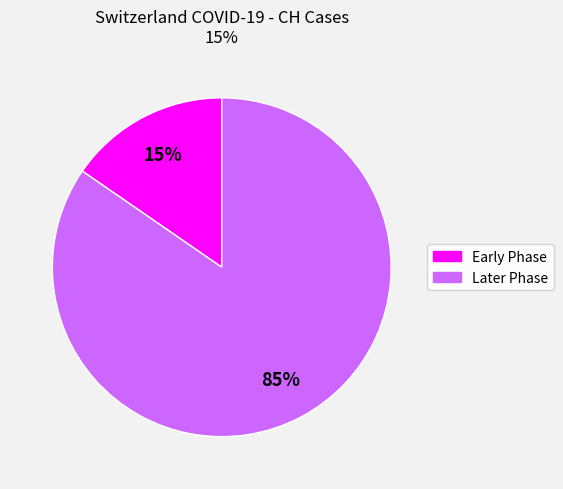

To the nearest percent, what is the average slice percentage?

50%